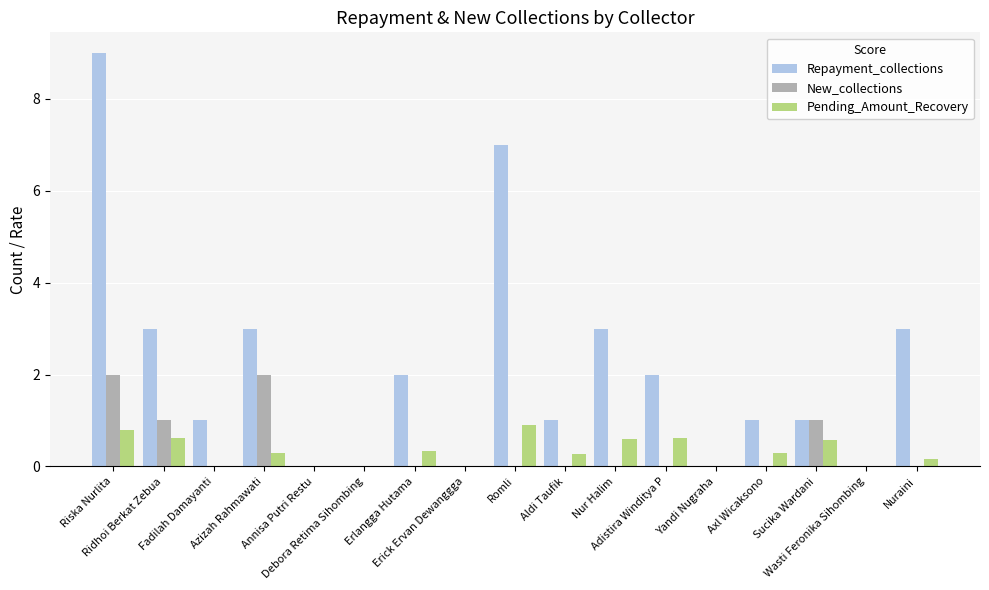

What is the sum of all Repayment_collections values?

36.0